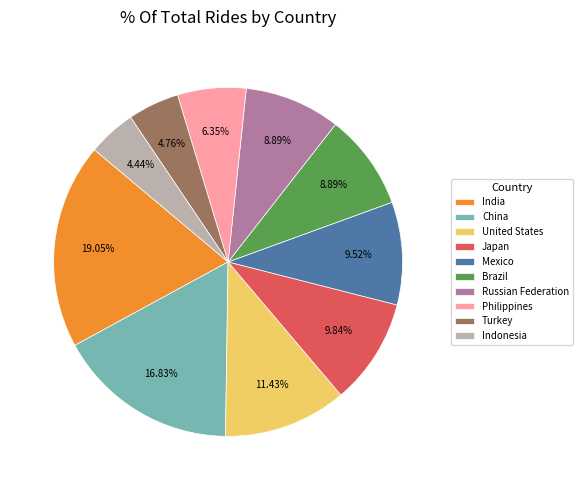

To the nearest percent, what is the combined percentage of Brazil and Russian Federation?

18%